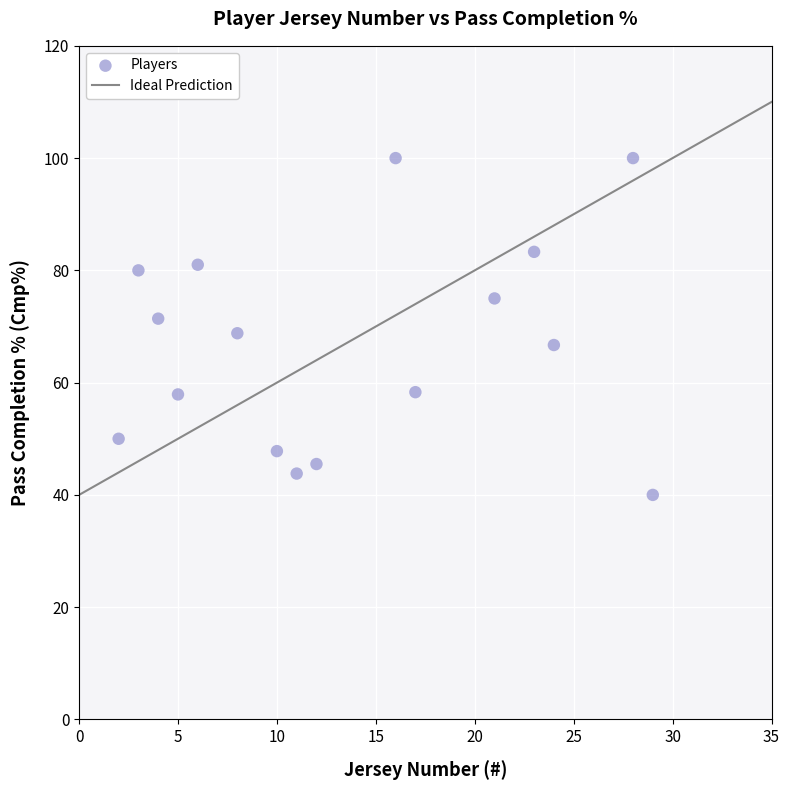

What is the range of X values (max minus min)?

27.0